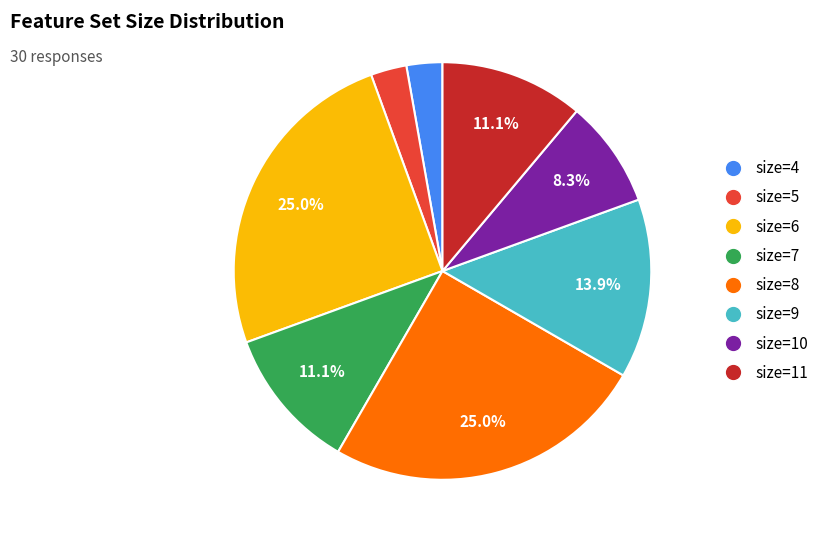

True or false: size=7 accounts for 1% of the total.

False